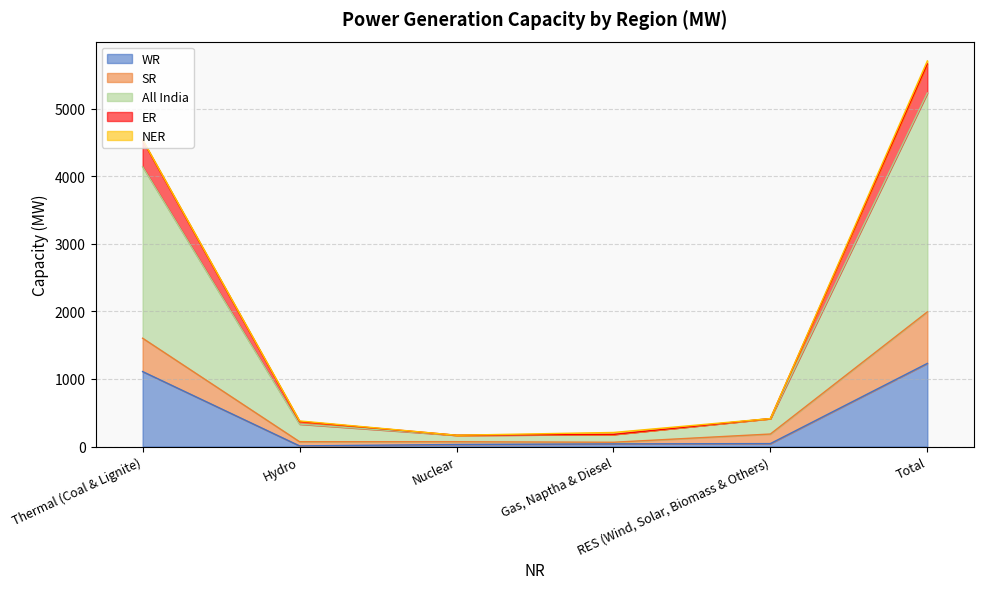

What is the label of the 4th point from the left?

Gas, Naptha & Diesel